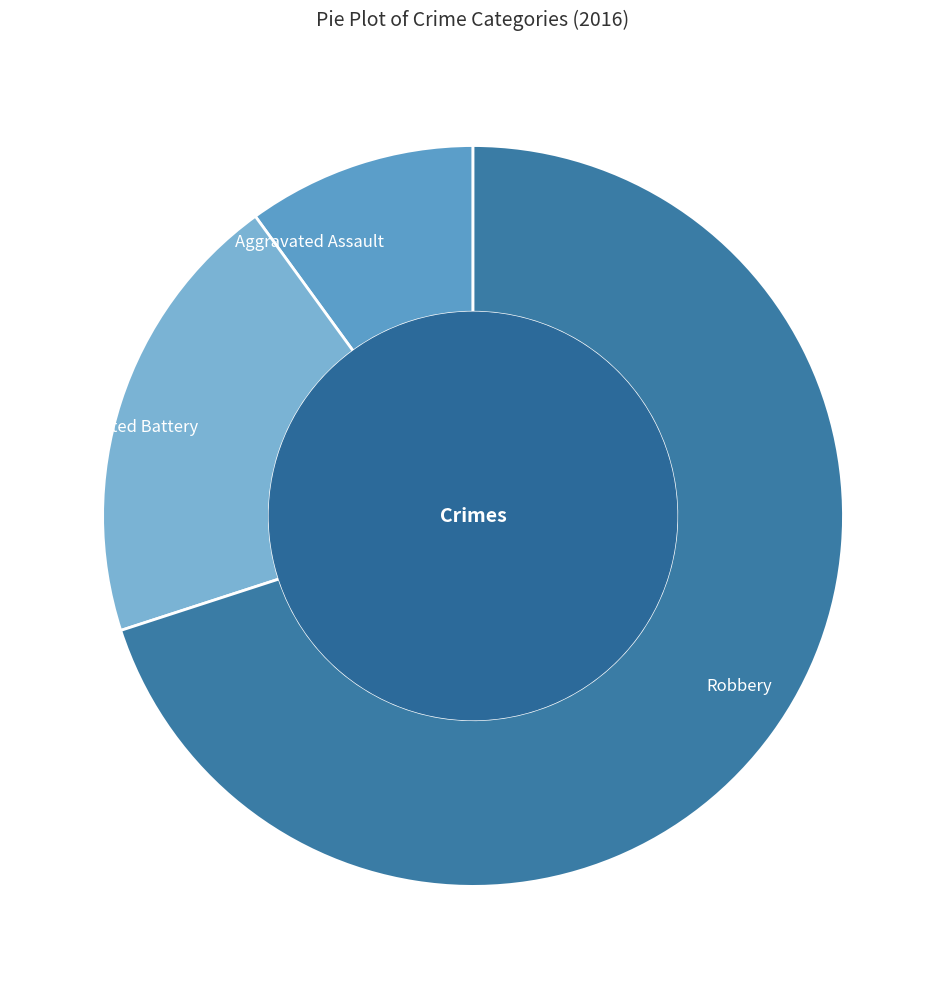

What is the largest slice in the pie chart?

Robbery